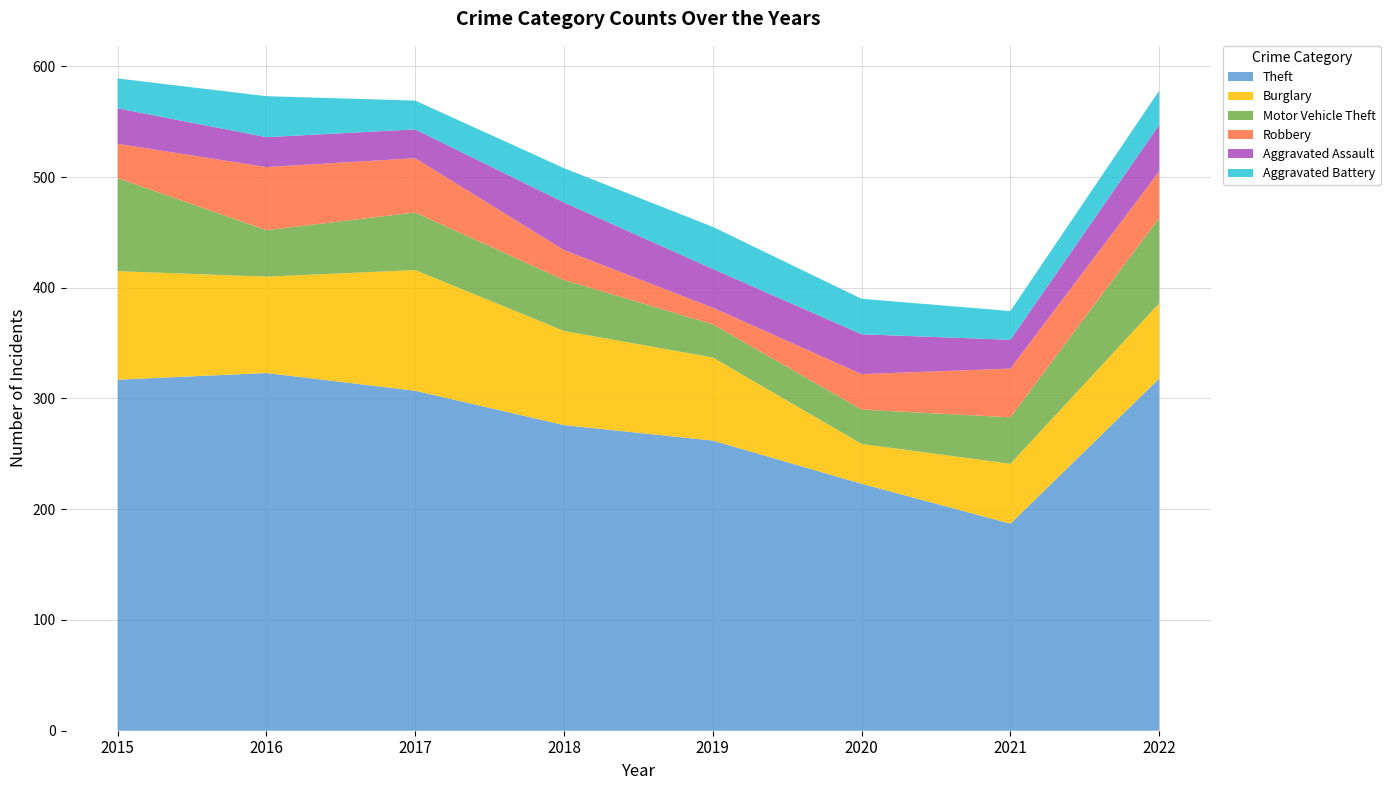

Reading left to right, transcribe all the data shown in this chart.

Theft: 2015=317	2016=323	2017=307	2018=276	2019=262	2020=223	2021=187	2022=318
Burglary: 2015=98	2016=87	2017=109	2018=85	2019=75	2020=36	2021=54	2022=68
Motor Vehicle Theft: 2015=84	2016=42	2017=52	2018=46	2019=30	2020=31	2021=42	2022=77
Robbery: 2015=31	2016=57	2017=49	2018=27	2019=15	2020=32	2021=44	2022=42
Aggravated Assault: 2015=32	2016=27	2017=26	2018=43	2019=35	2020=36	2021=26	2022=42
Aggravated Battery: 2015=27	2016=37	2017=26	2018=31	2019=38	2020=32	2021=26	2022=31